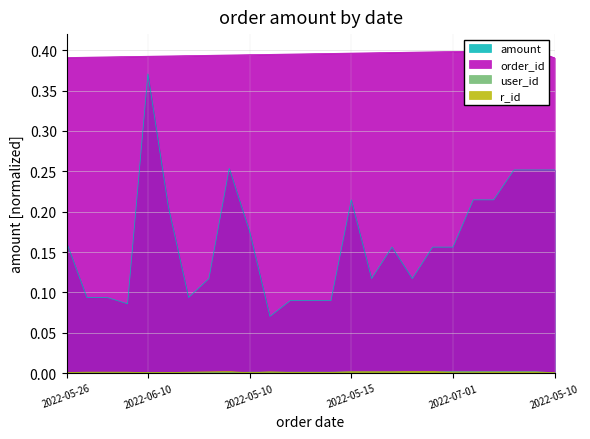

Does the chart display data point markers on the line(s)?

No